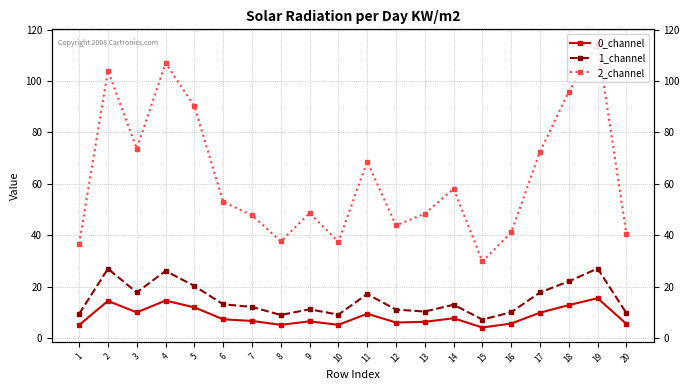

What is the difference between the second highest and second lowest values in the 2_channel series?

70.4